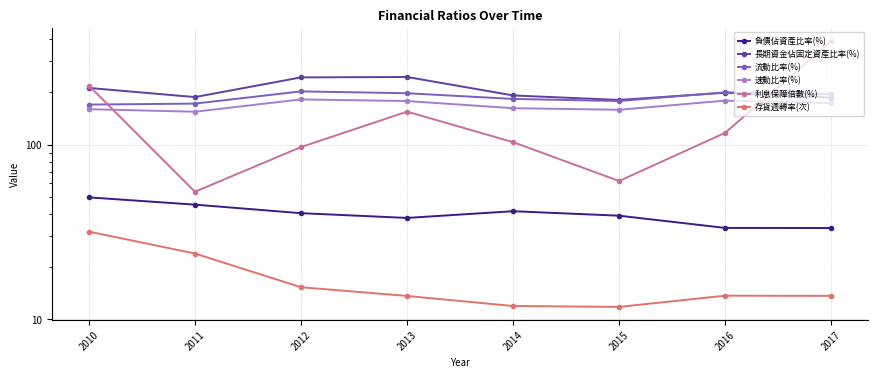

After their last crossing, which series has the higher values: 利息保障倍數(%) or 流動比率(%)?

利息保障倍數(%)